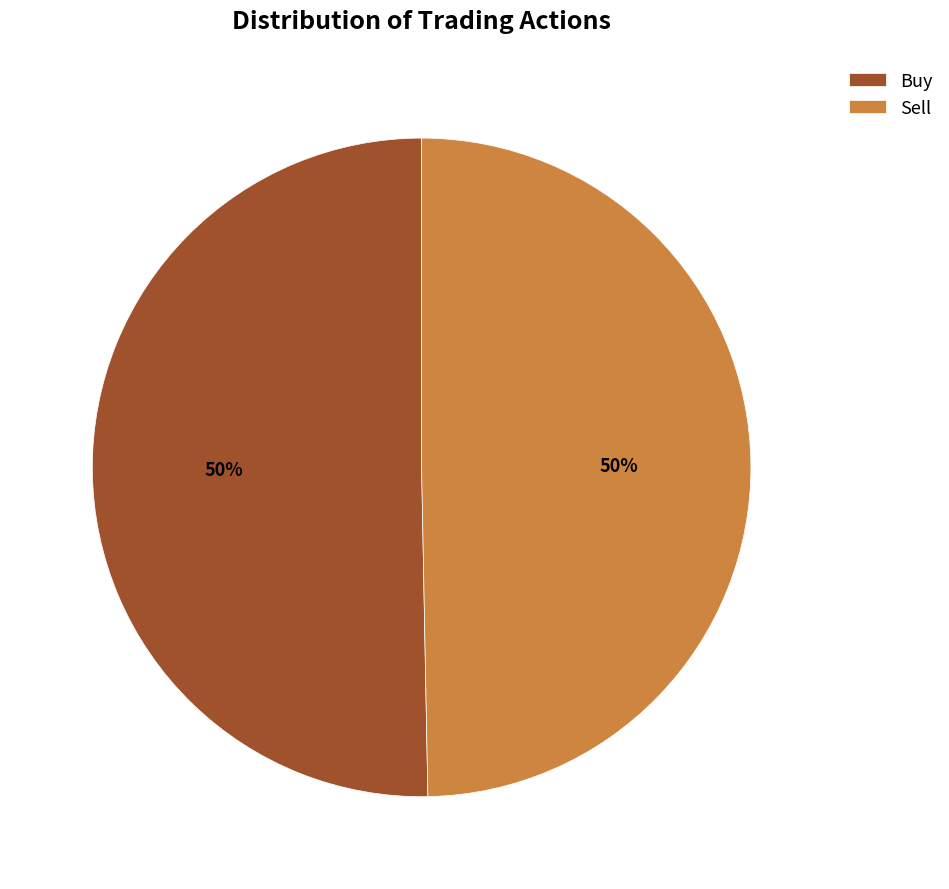

To the nearest percent, what percentage of the pie is Sell?

50%